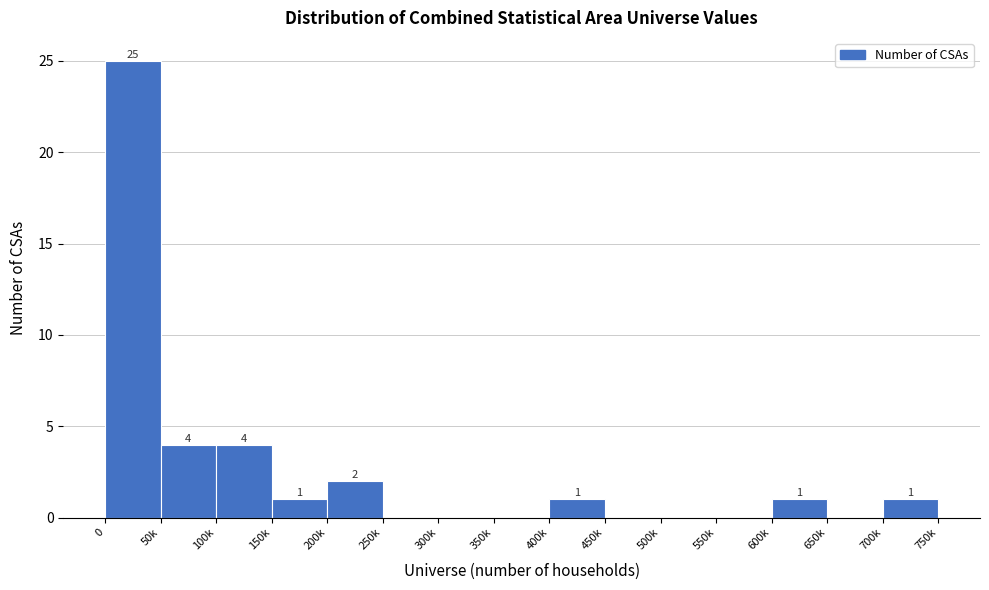

Reading right to left, transcribe all the data shown in this chart.

700k=1	650k=0	600k=1	550k=0	500k=0	450k=0	400k=1	350k=0	300k=0	250k=0	200k=2	150k=1	100k=4	50k=4	0=25